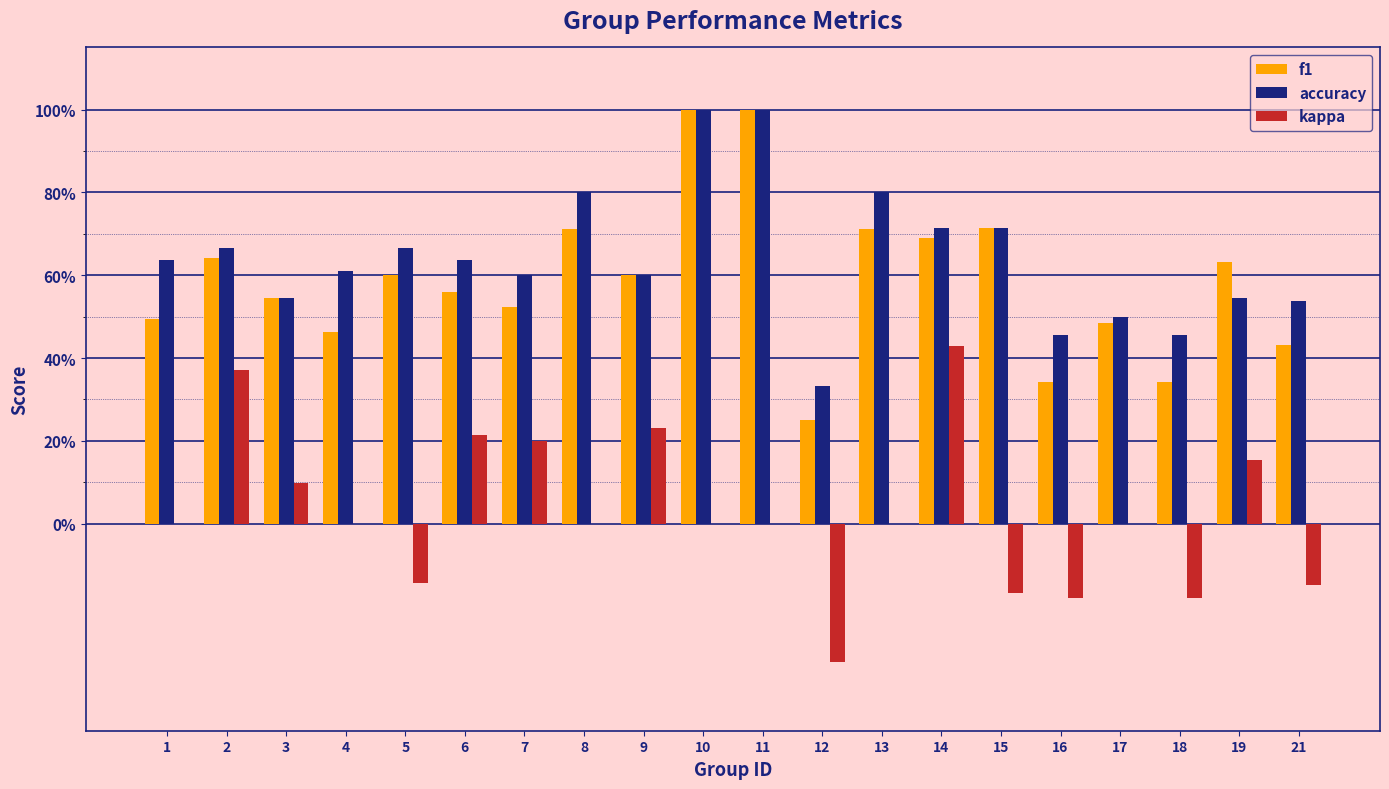

What are all the series names shown in the legend?

f1, accuracy, kappa